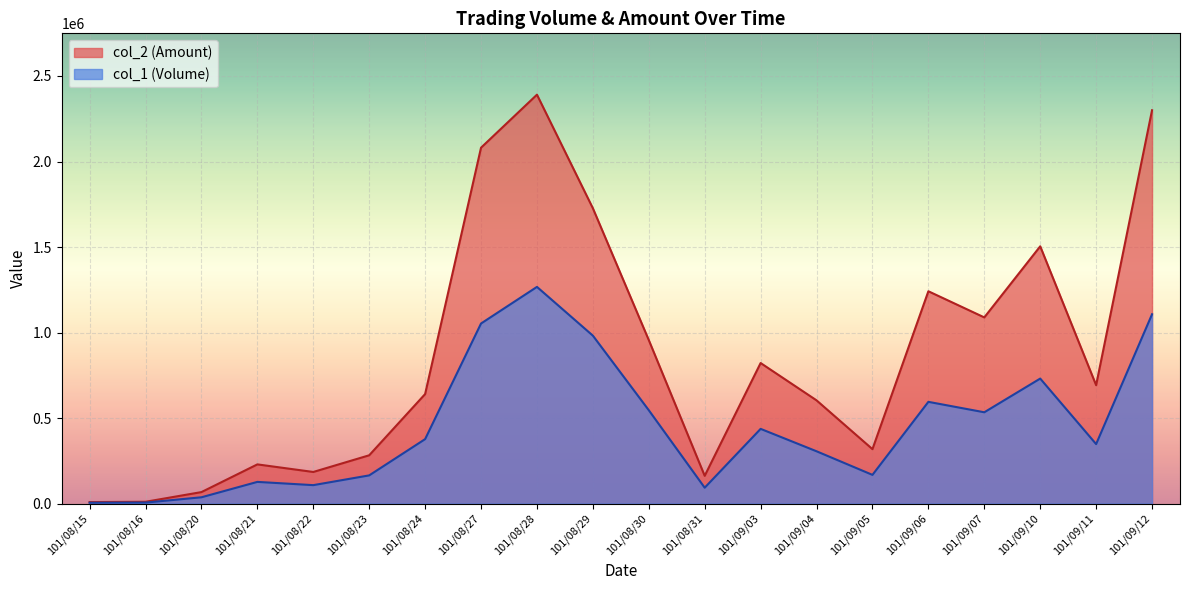

What is the difference between the col_1 (Volume) values at 101/09/05 and 101/09/04?

138000